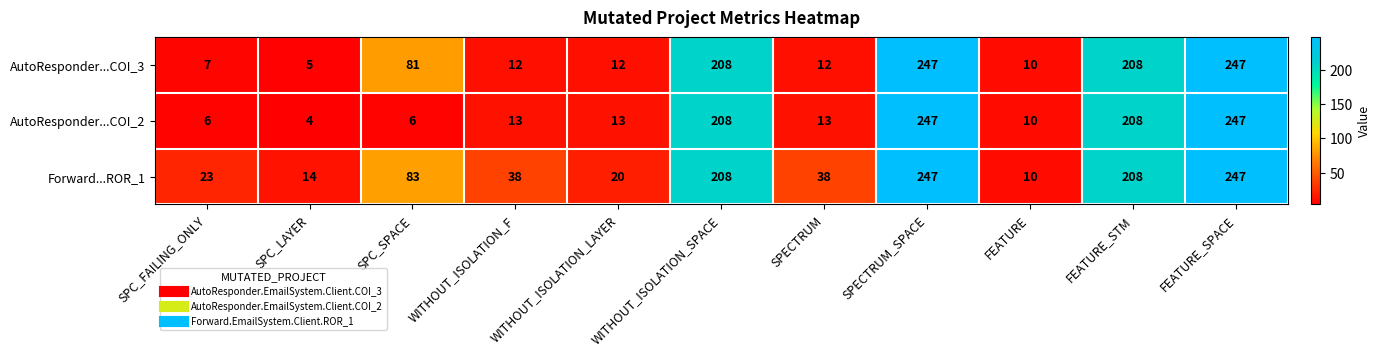

What is the difference between the AutoResponder...COI_3 values at FEATURE_STM and SPECTRUM?

196